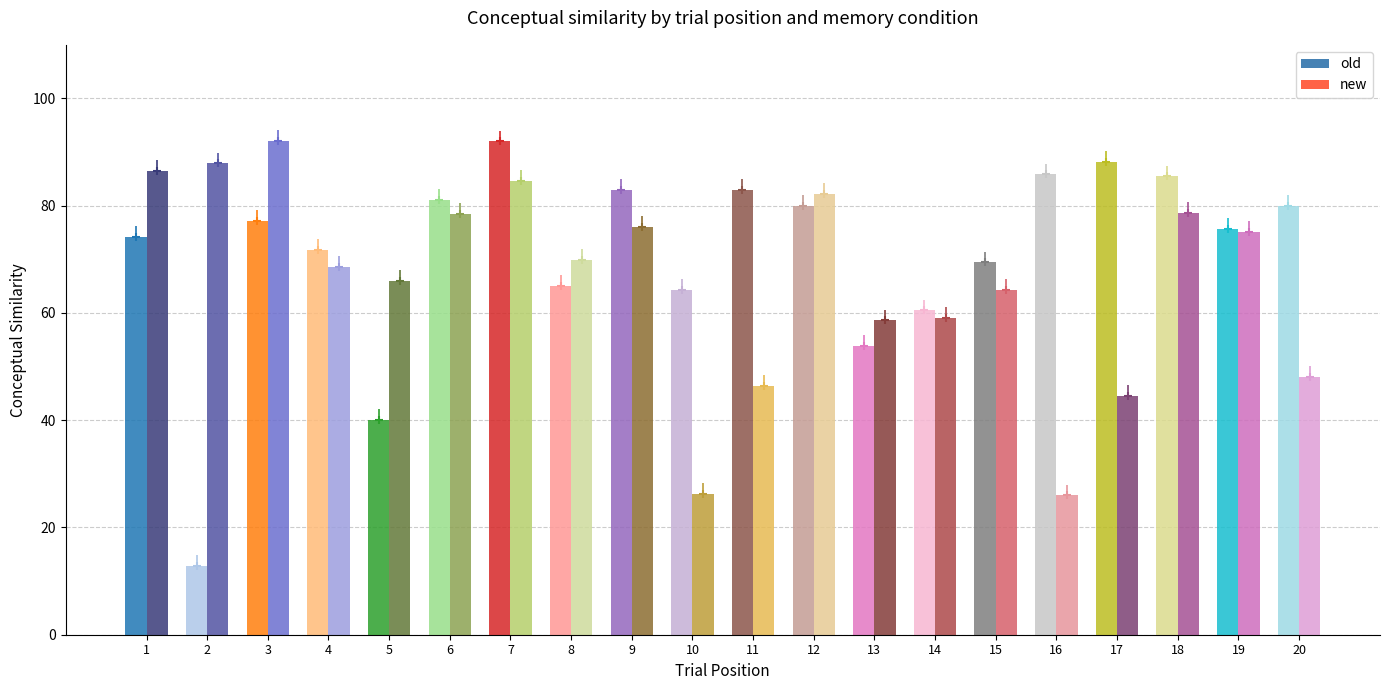

What is the value of the new bar at the 4th from the left?

68.5